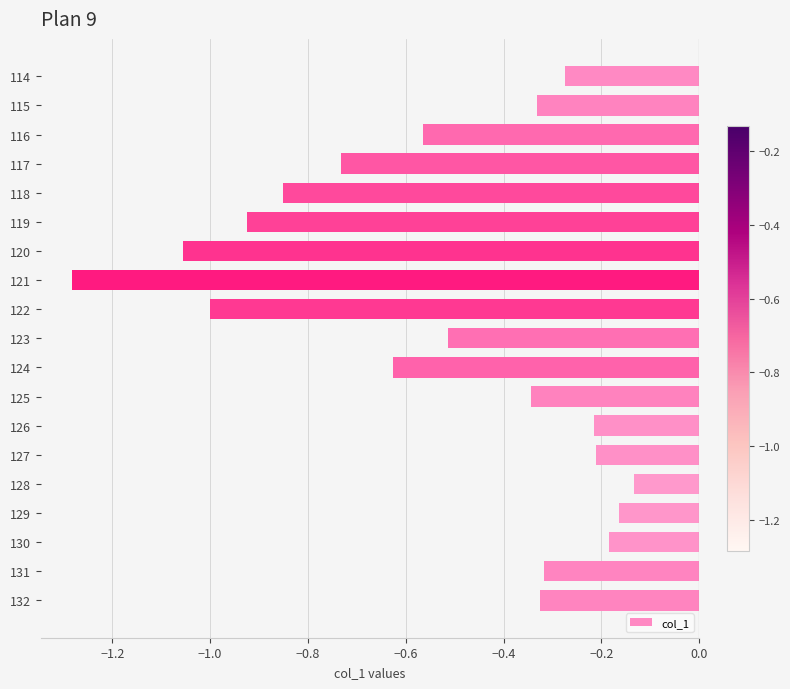

How many bars are there in total?

19